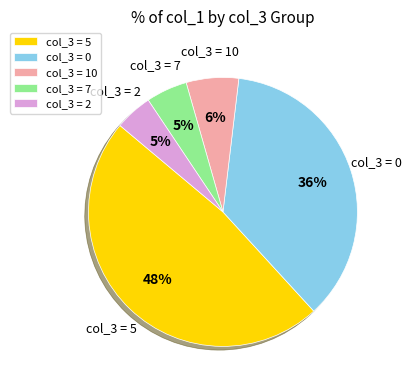

Which slice is the largest?

col_3 = 5